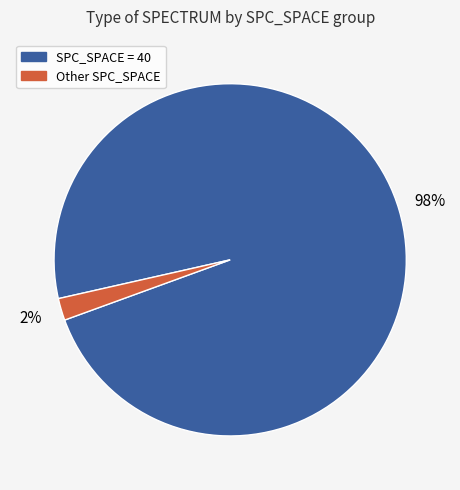

To the nearest percent, what is the difference between the largest and smallest slice percentages?

96%